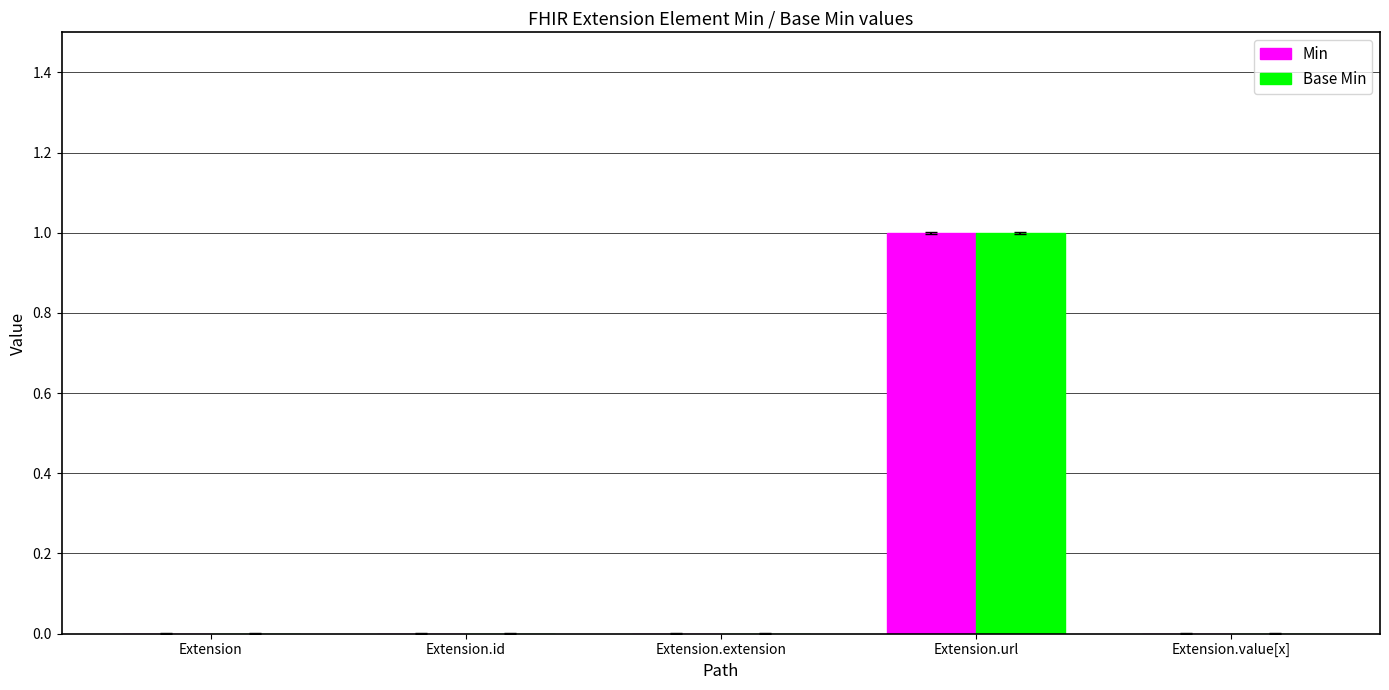

At which category does the chart reach its peak across all series?

Extension.url